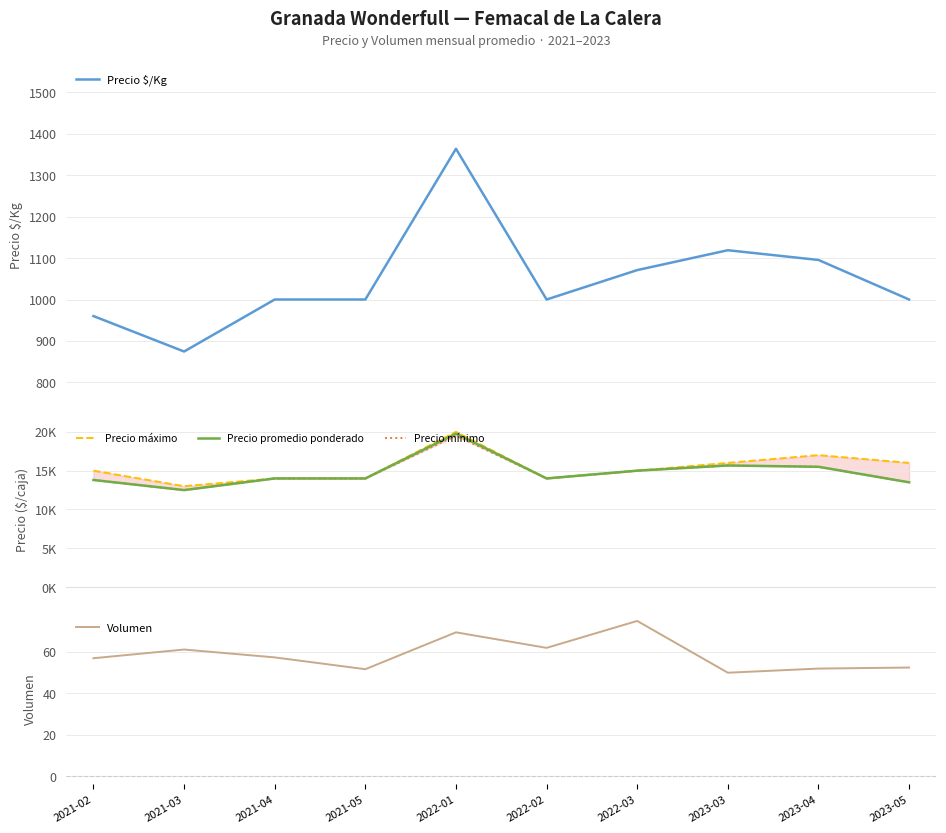

Is it true that Precio mínimo equals 14000.0 at 2021-04?

True